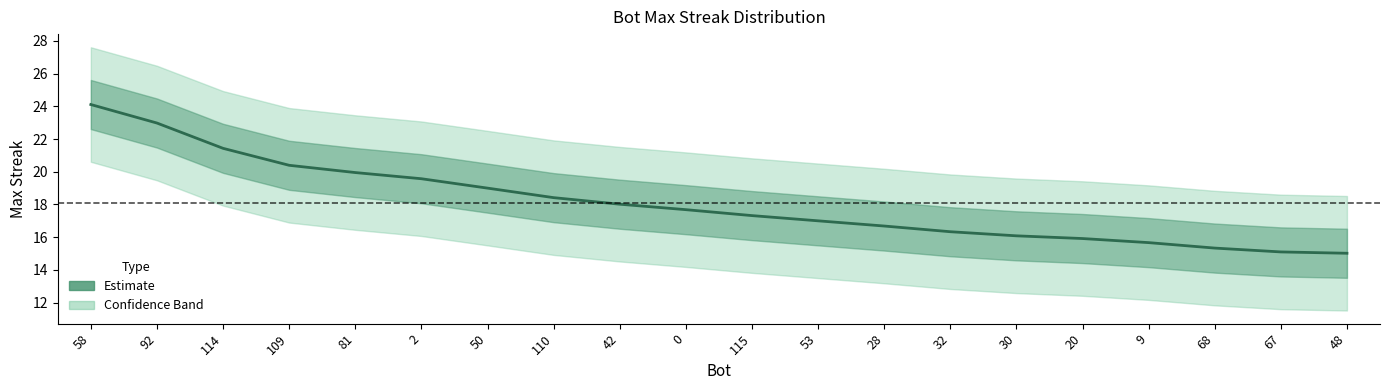

How many data points does each series have?

20